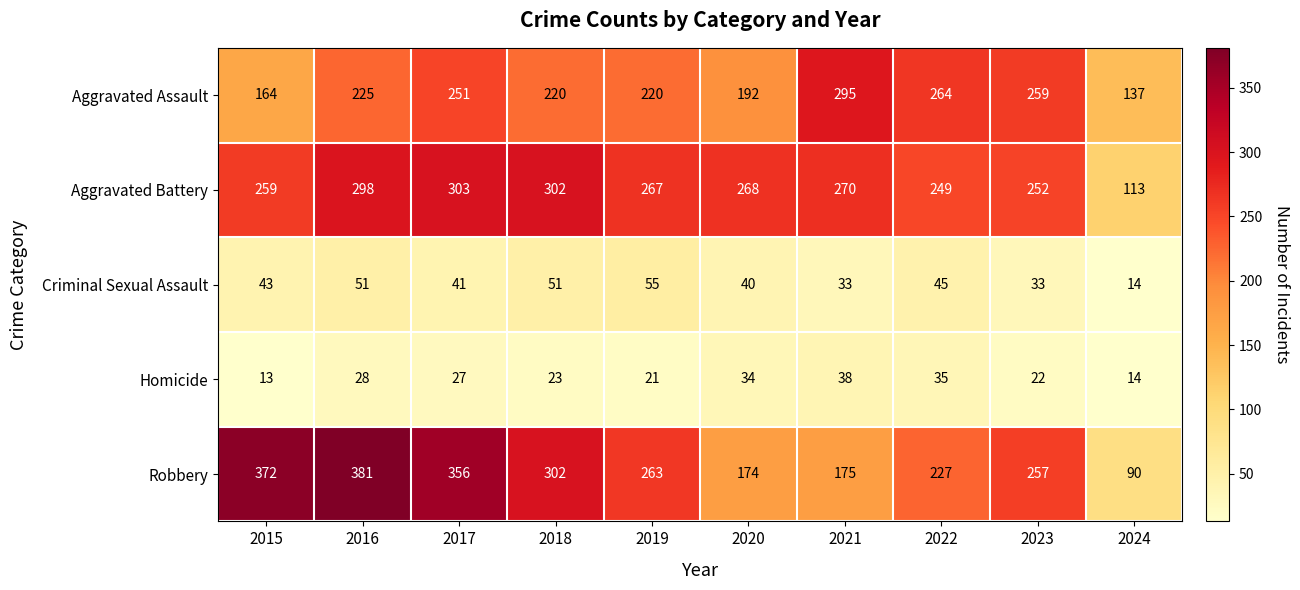

How many distinct data groups are displayed?

5